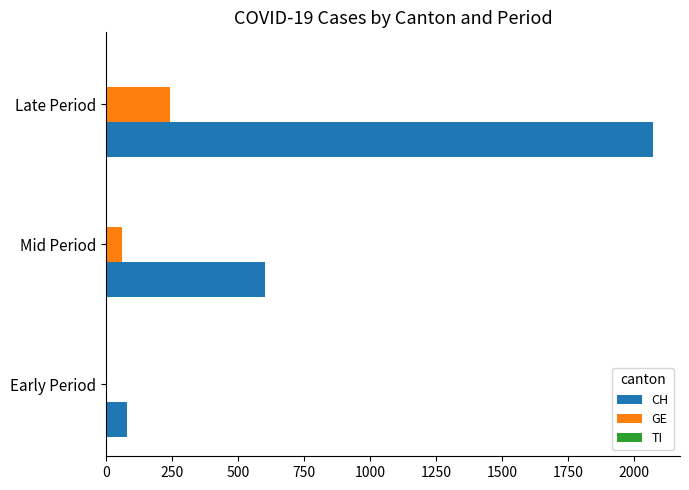

At which category is the sum across all series the highest?

Late Period